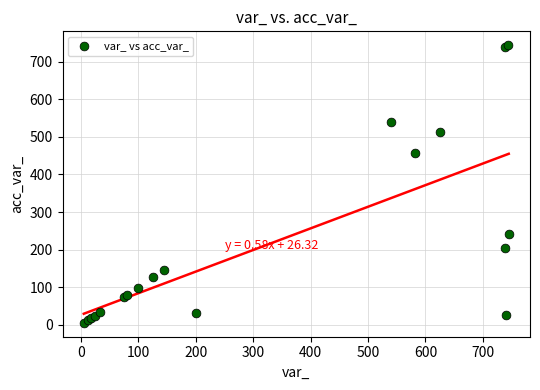

What Y value in the scatter plot is closest to 374?

457